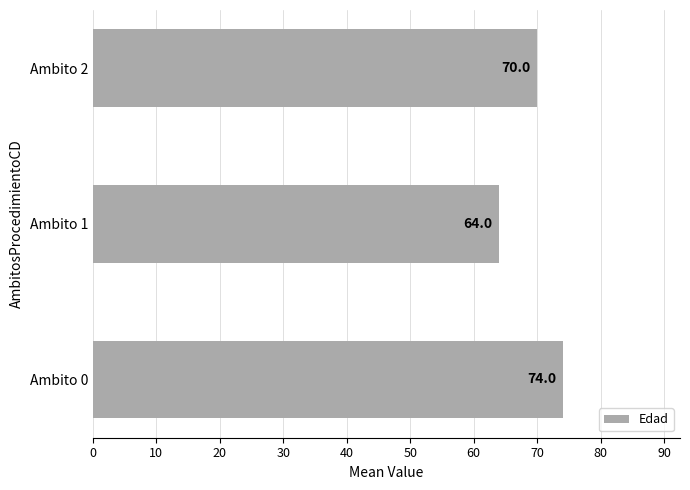

Which has a higher value, Ambito 1 or Ambito 0?

Ambito 0